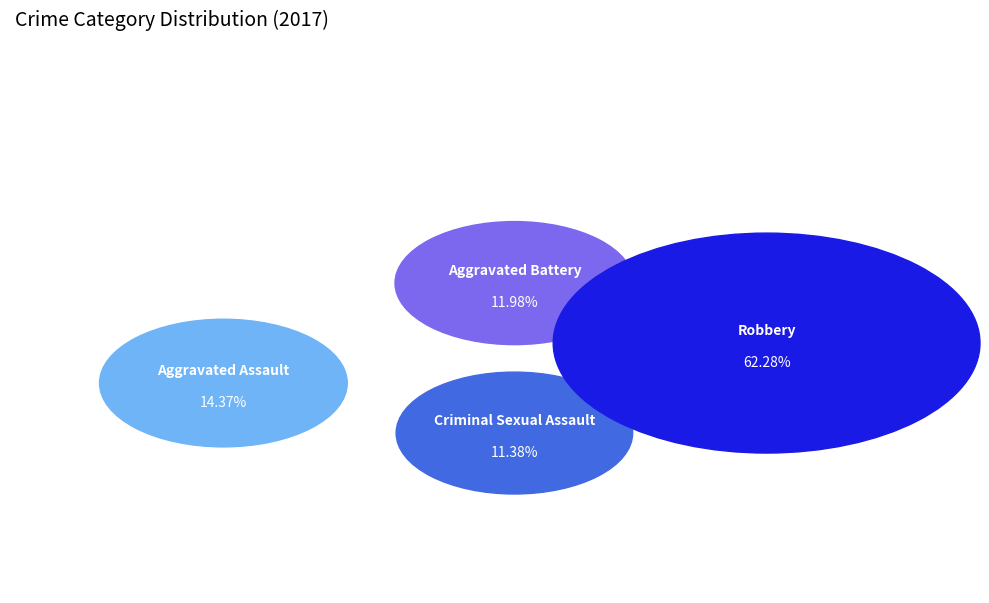

True or false: Aggravated Assault accounts for 2% of the total.

False